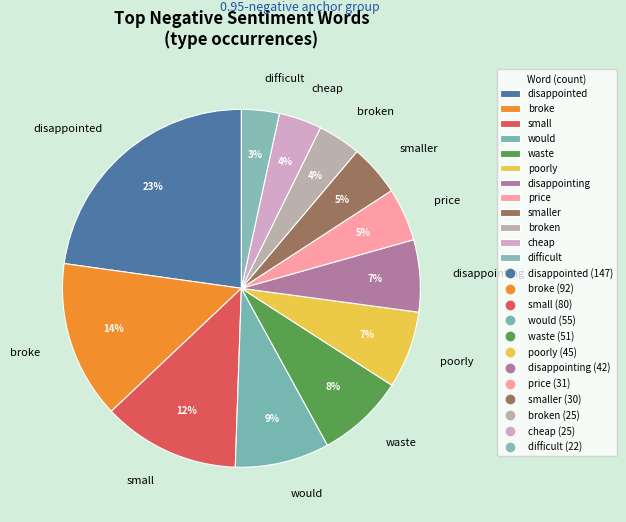

What percentage is the broken slice, to the nearest percent?

4%